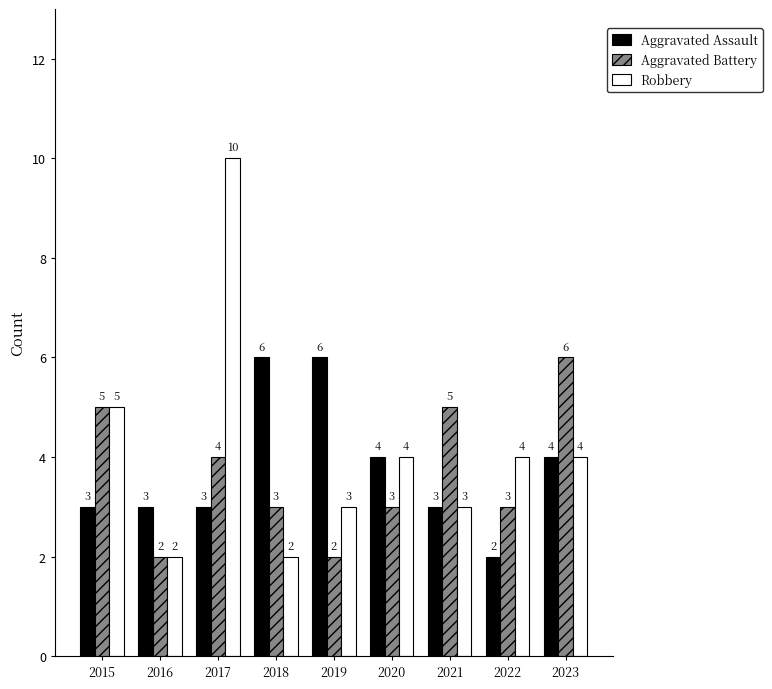

Between 2019 and 2023, which series saw the biggest shift?

Aggravated Battery